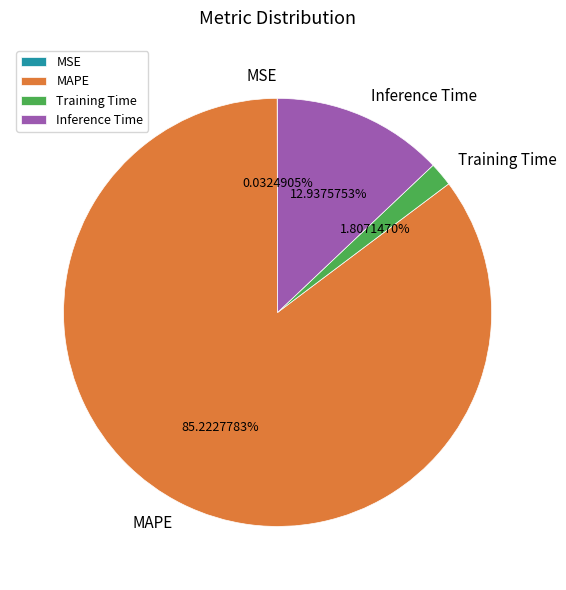

Which category has the biggest portion of the pie?

MAPE